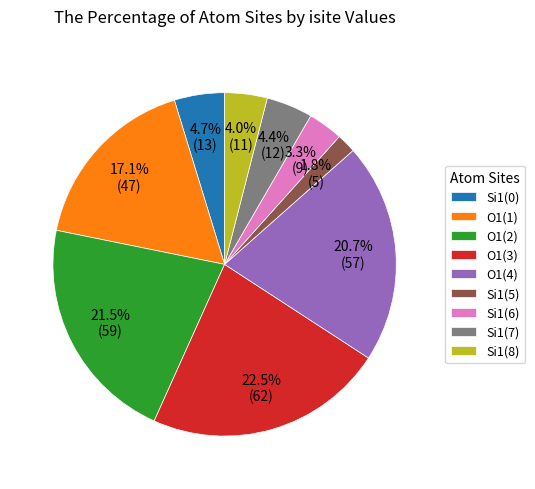

How many segments does this pie chart have?

9